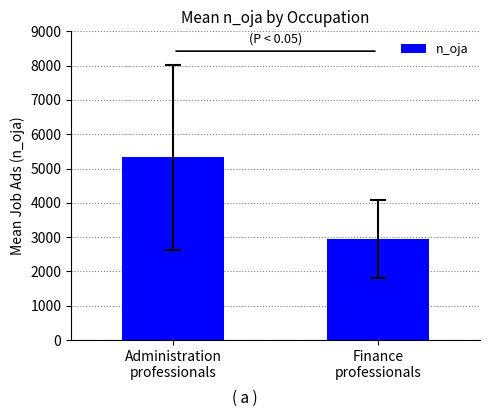

What is the maximum value shown in the chart?

5327.6